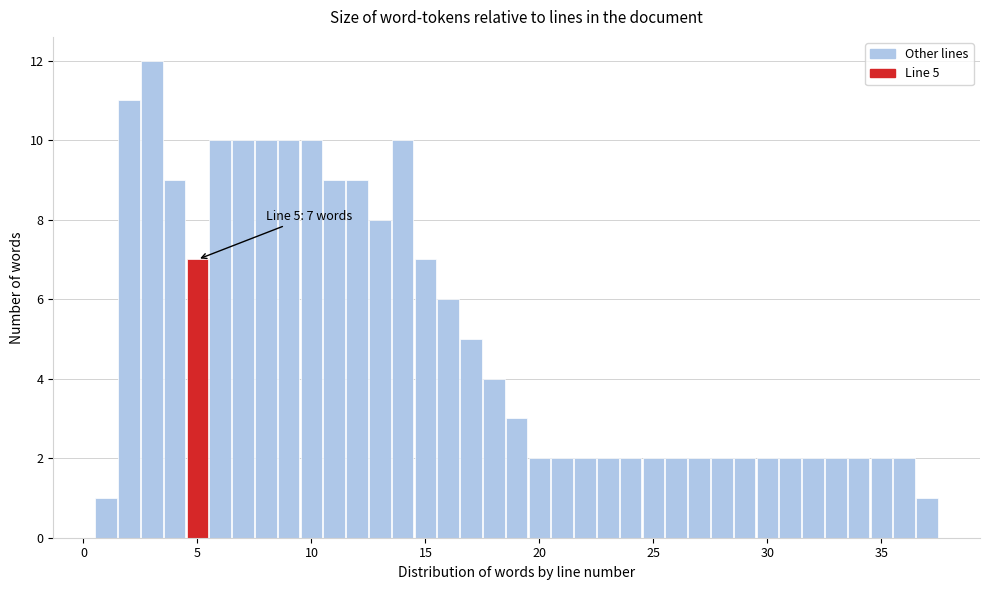

Read against the x-axis, roughly where is the centre of the tallest bar?

3.0